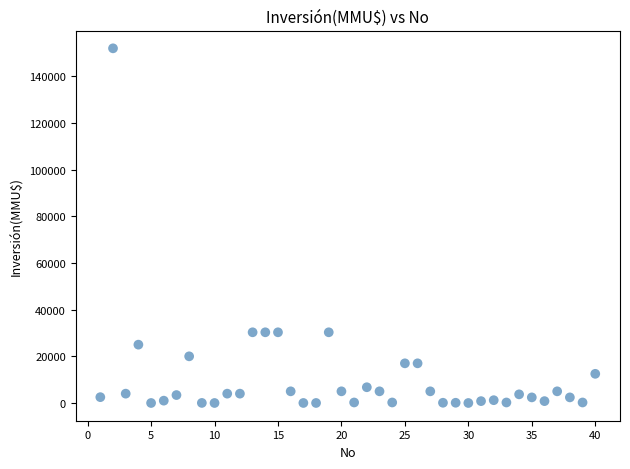

What is the range of X values (max minus min)?

39